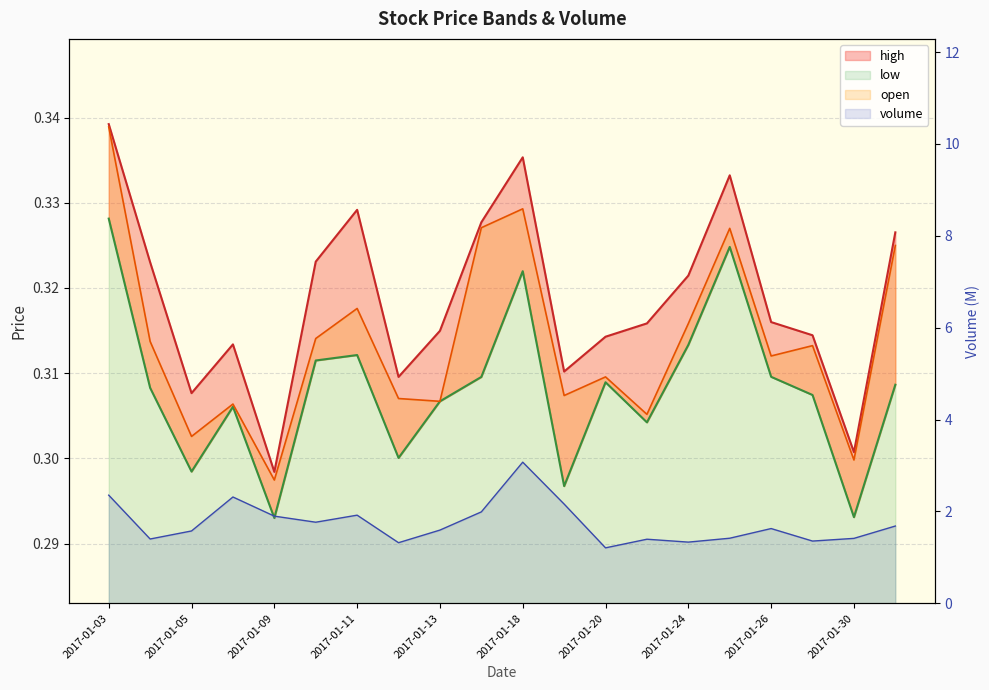

List the labels in order of open value, largest first.

2017-01-03, 2017-01-18, 2017-01-17, 2017-01-25, 2017-01-31, 2017-01-11, 2017-01-24, 2017-01-10, 2017-01-04, 2017-01-27, 2017-01-26, 2017-01-20, 2017-01-19, 2017-01-12, 2017-01-13, 2017-01-06, 2017-01-23, 2017-01-05, 2017-01-30, 2017-01-09